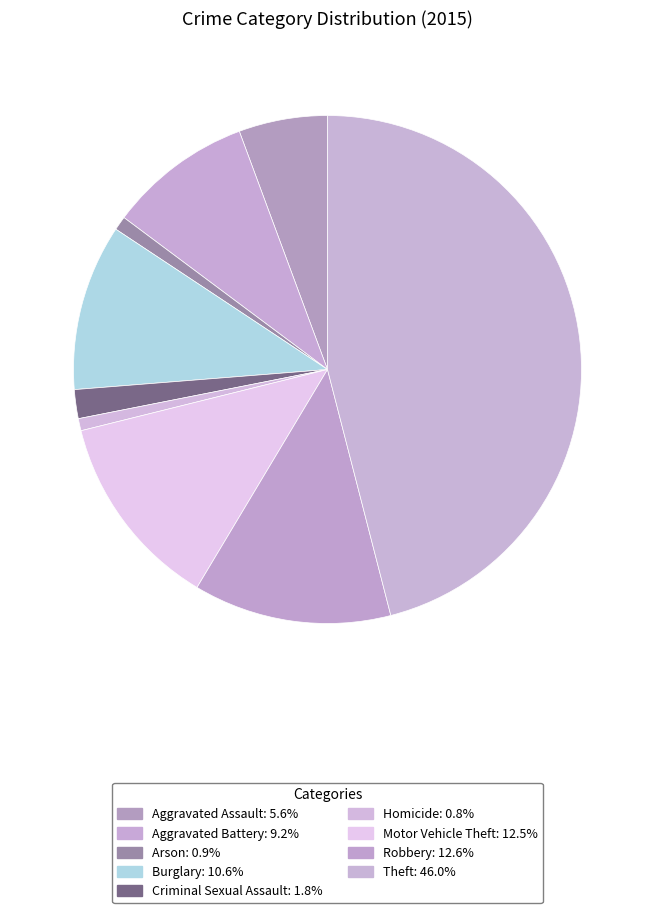

How many segments does this pie chart have?

9